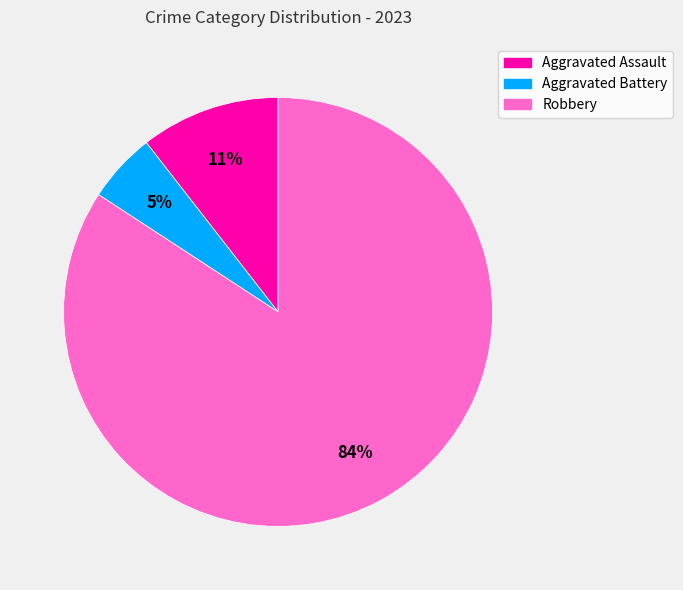

Approximately how many times larger is the value at Aggravated Battery compared to Aggravated Assault?

0.5